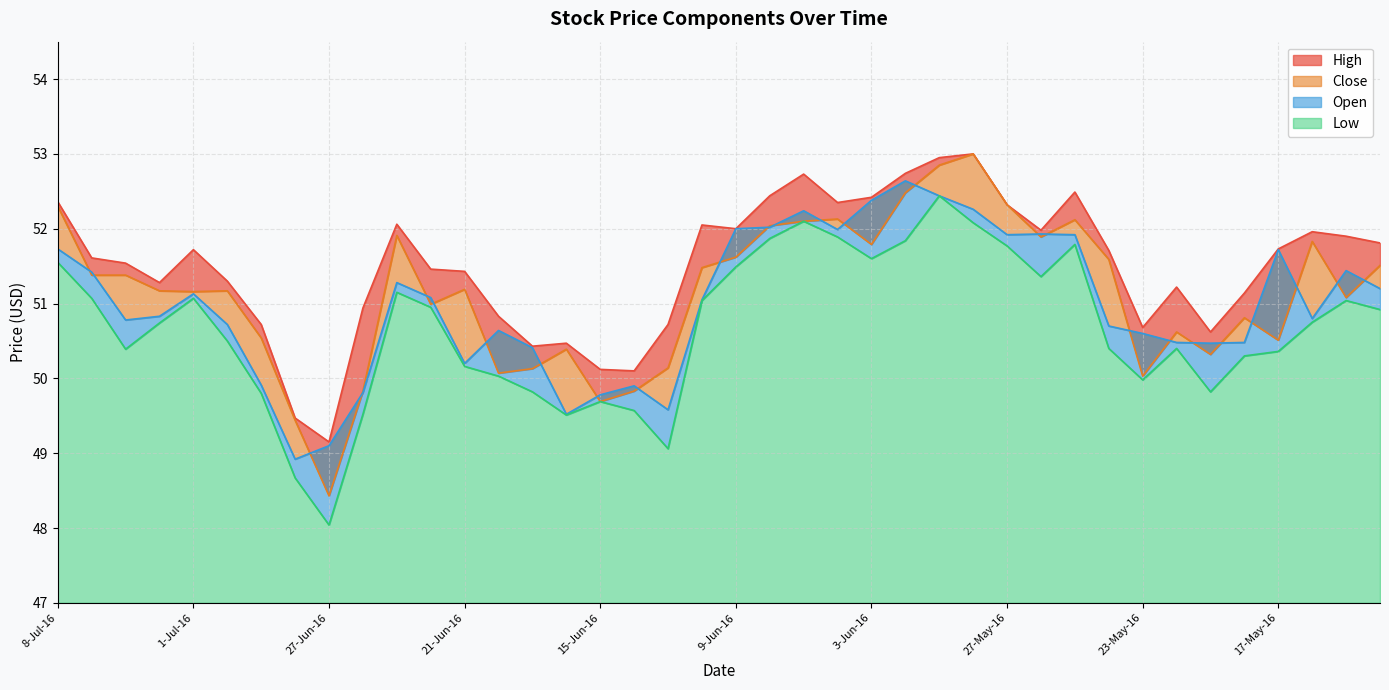

What is the value of the High point at the 24th from the left?

52.4